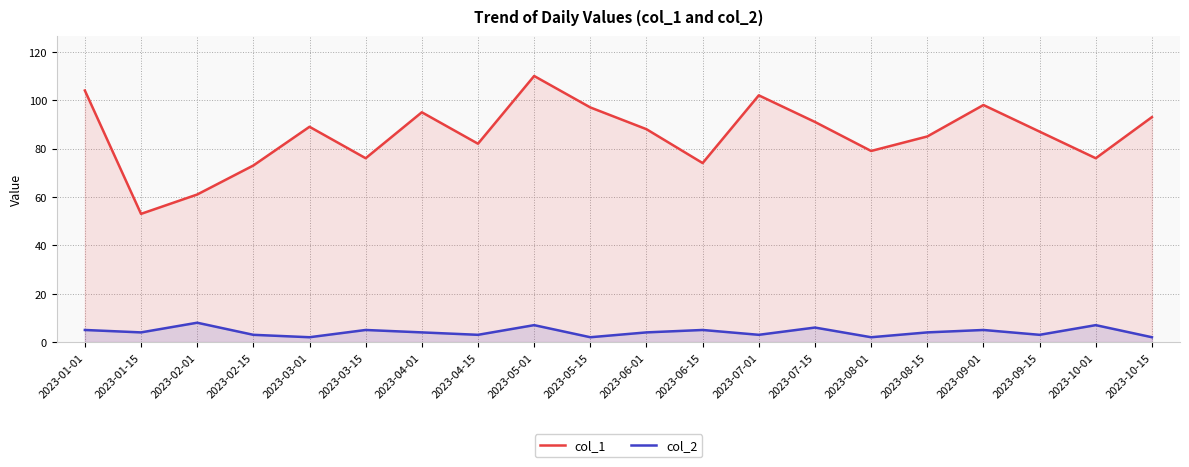

At how many categories does at least one series exceed 16?

20